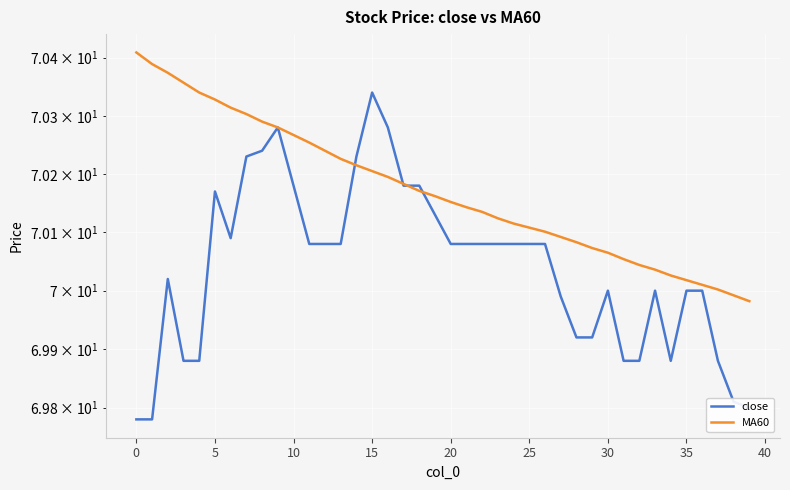

What is the value of the close point at the 26th from the left?

70.1